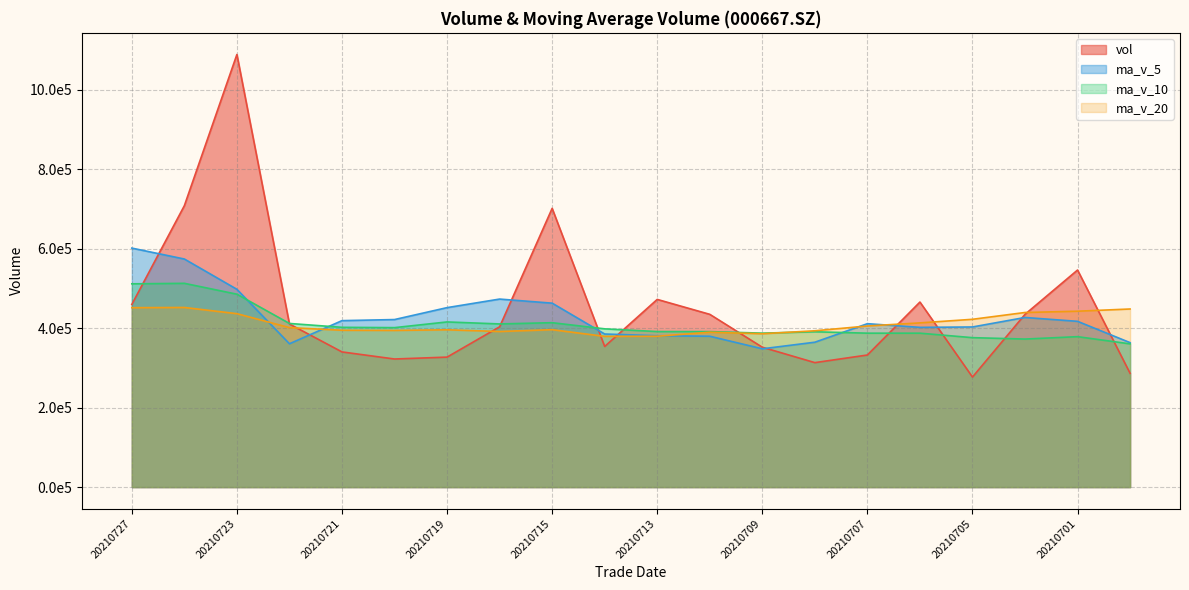

Rank the series at 20210701 from lowest to highest value.

ma_v_10, ma_v_5, ma_v_20, vol